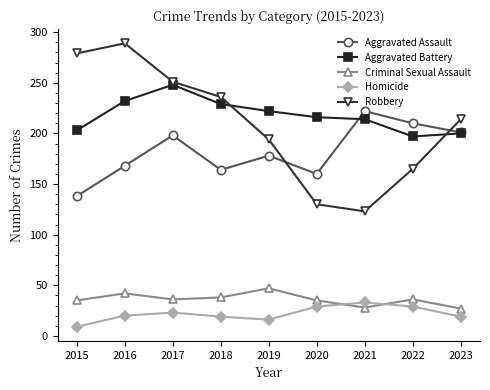

Where does the Robbery series first go above 214?

2015